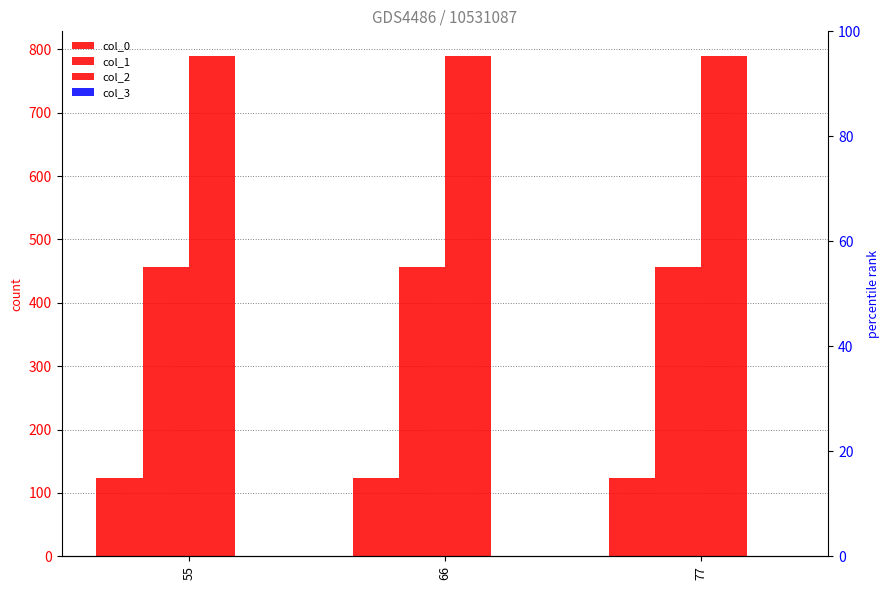

What is the sum of the col_2 values at 66 and 77?

1578